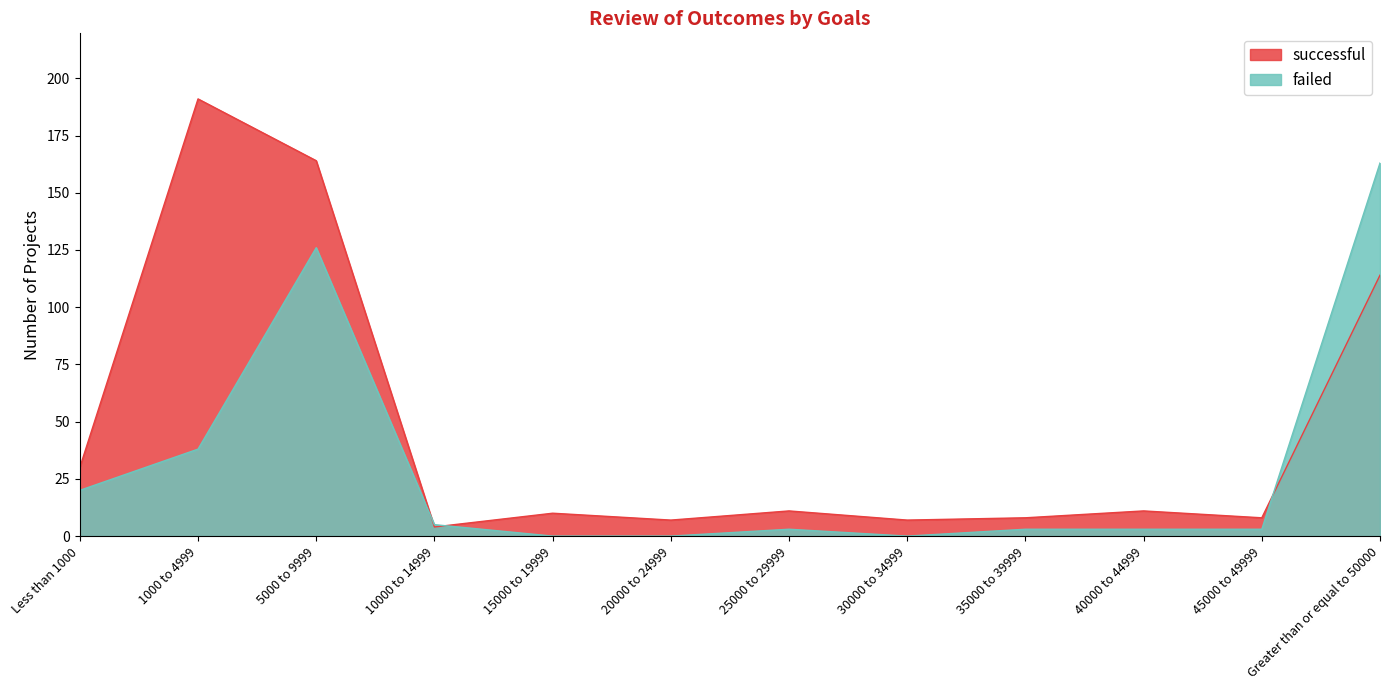

Is it true that failed equals 20 at Less than 1000?

True